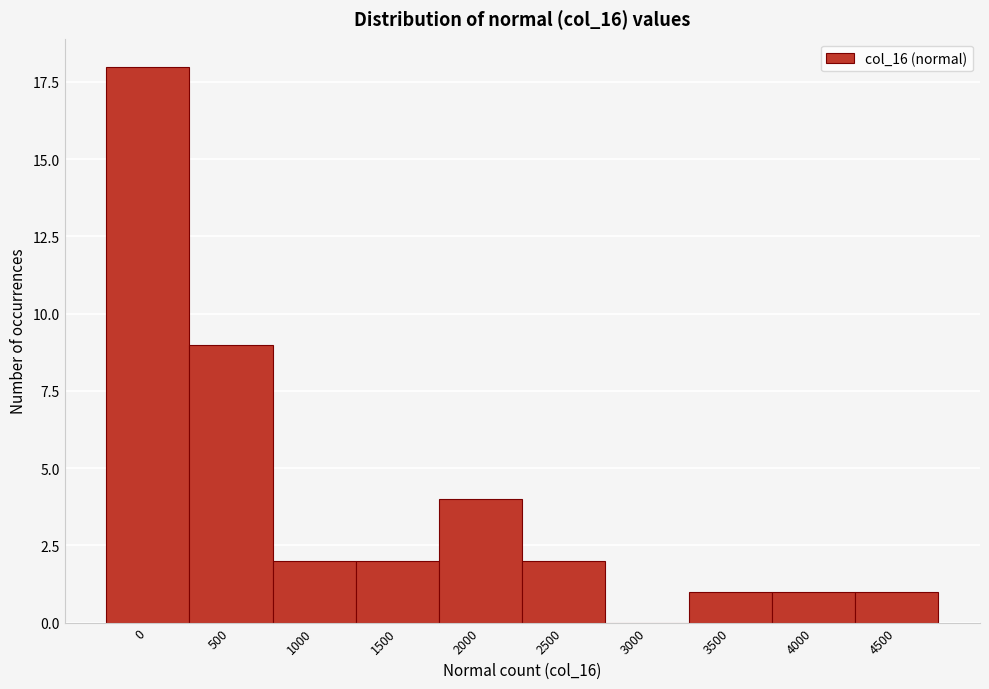

Reading left to right, extract all data points from this chart.

0=18	500=9	1000=2	1500=2	2000=4	2500=2	3000=0	3500=1	4000=1	4500=1